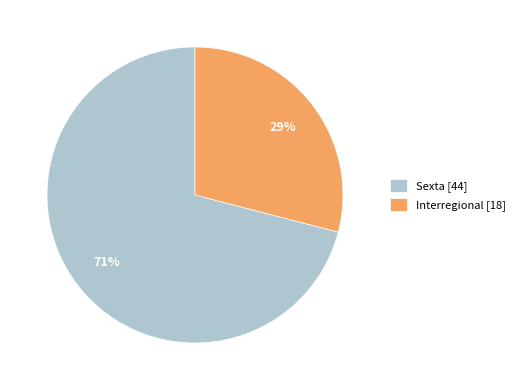

To the nearest percent, what is the difference between the largest and smallest slice percentages?

42%